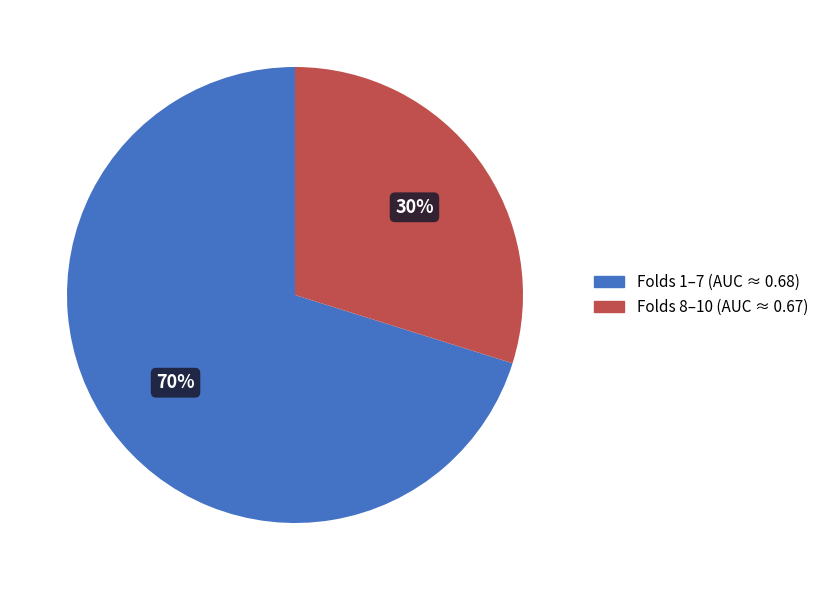

Is there a majority slice in this chart?

Yes